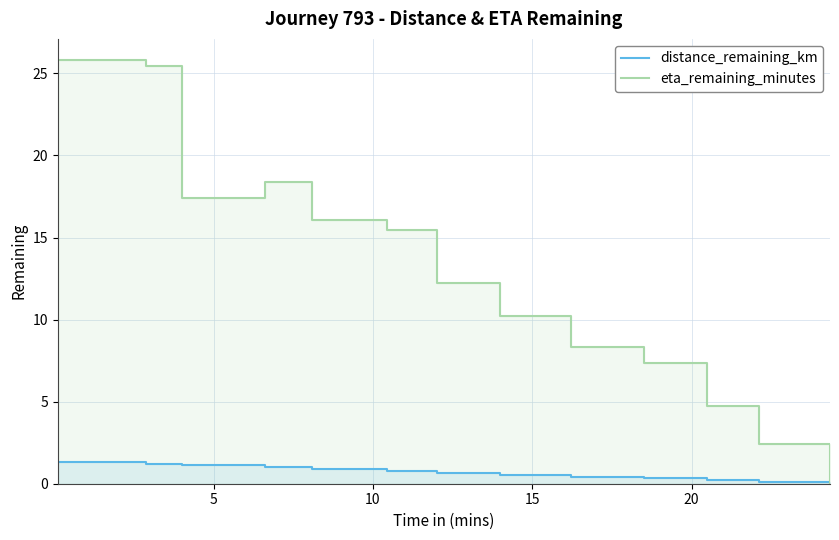

True or false: distance_remaining_km has more than 1 points higher than both neighbors.

False